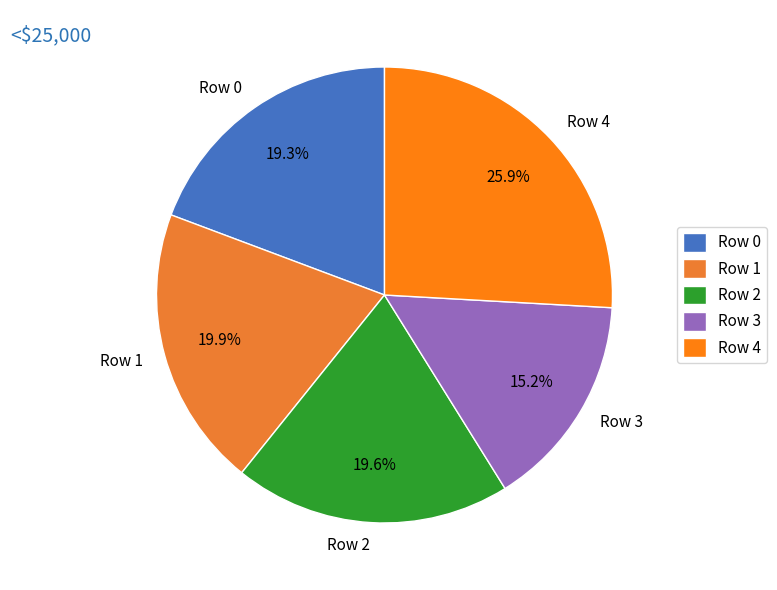

Combined, do Row 4 and Row 2 account for over 50%?

No